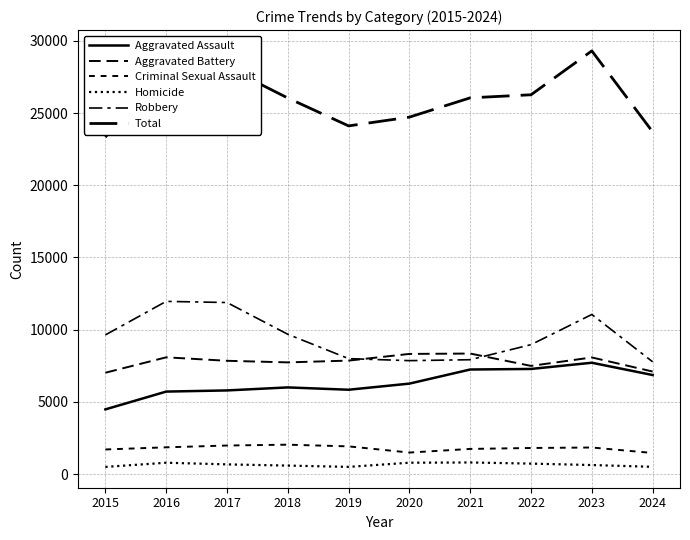

True or false: Homicide has a value of 815 at 2018.

False